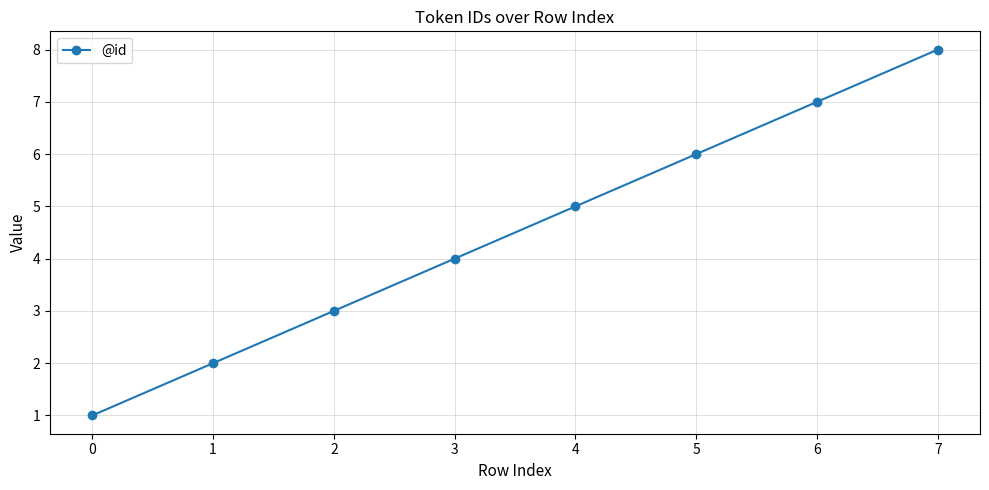

What is the maximum value shown in the chart?

8